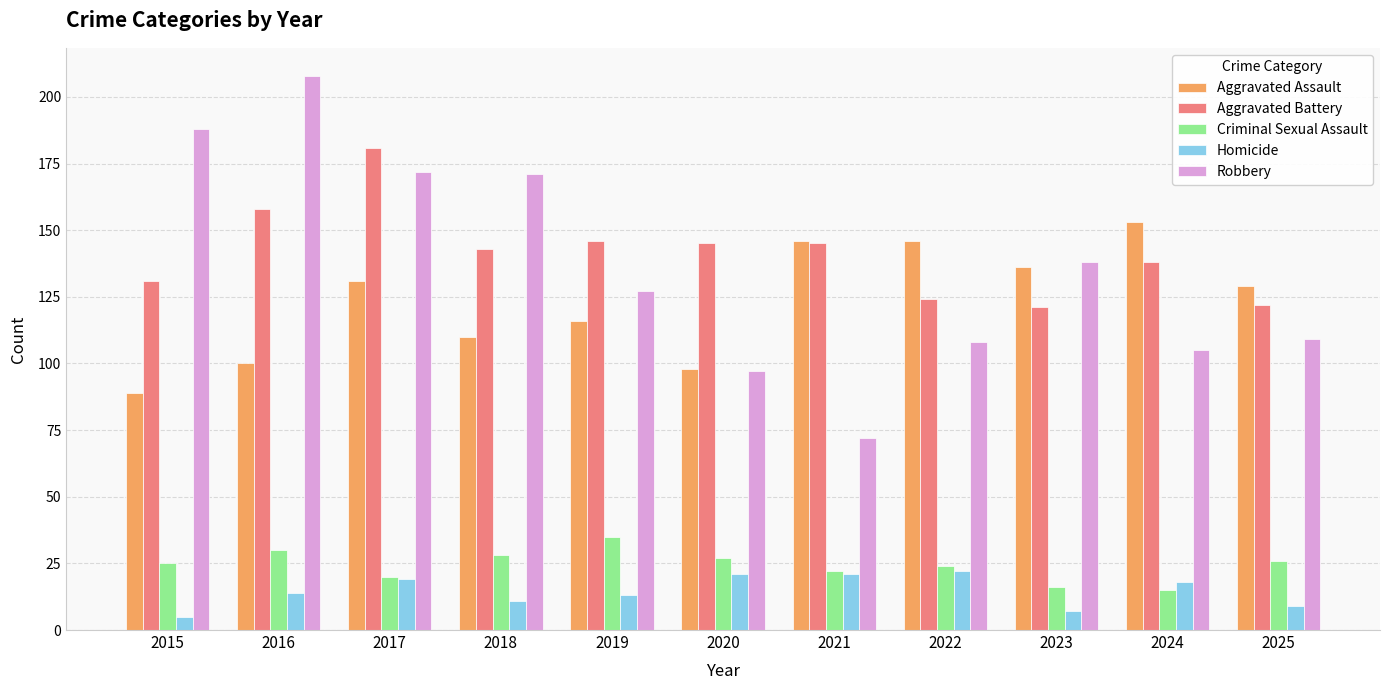

The value of Robbery at 2023 is 138. True or false?

True